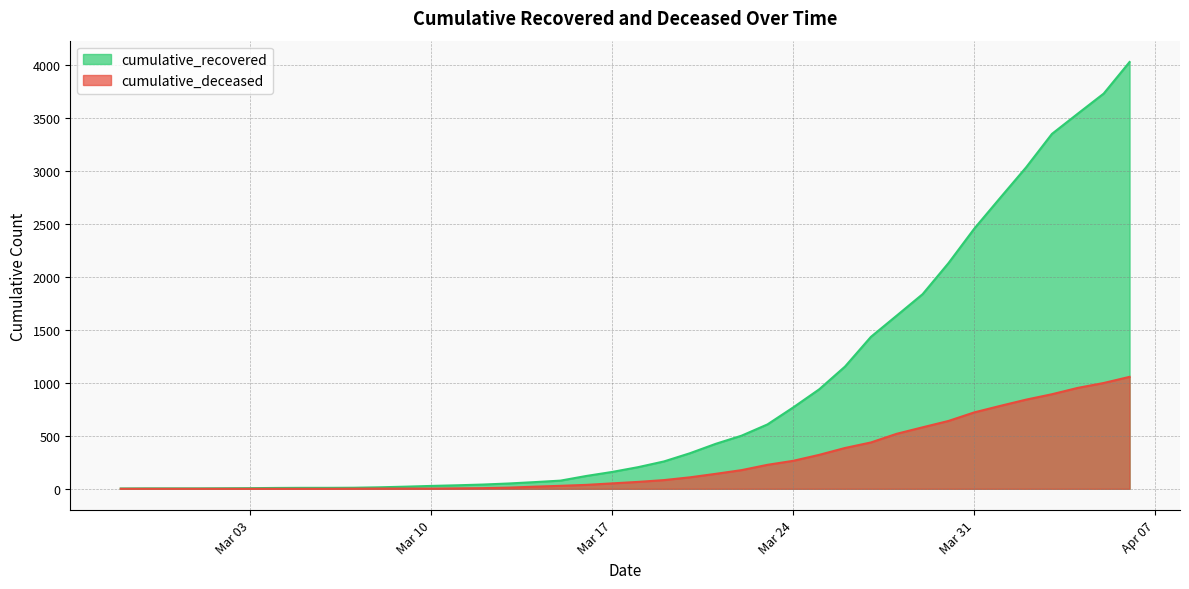

Which series has the largest total across all categories?

cumulative_recovered